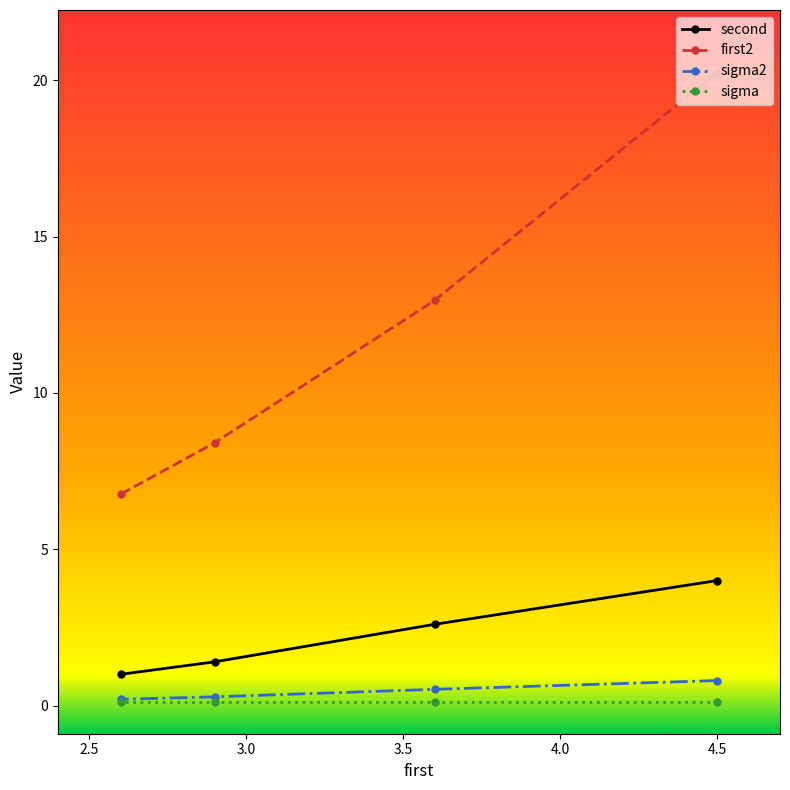

Which label corresponds to the largest value in the chart?

4.5